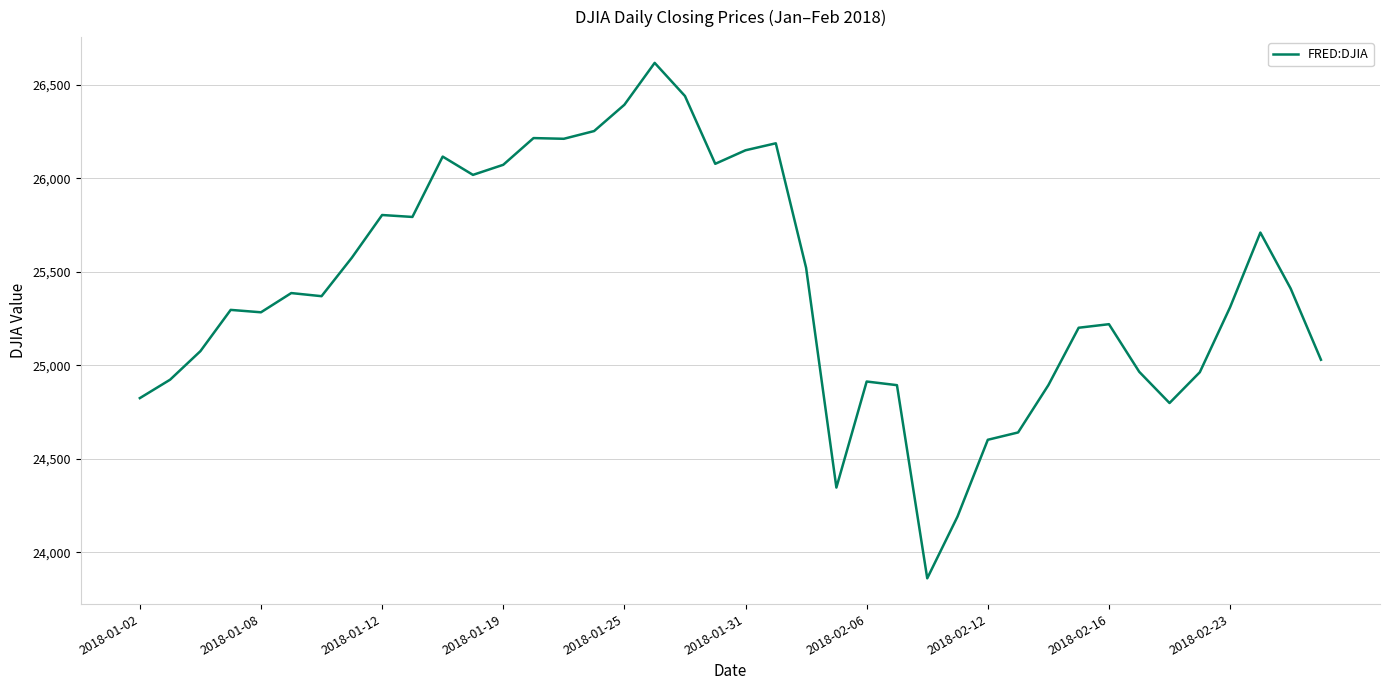

What is the minimum value shown in the chart?

23860.5